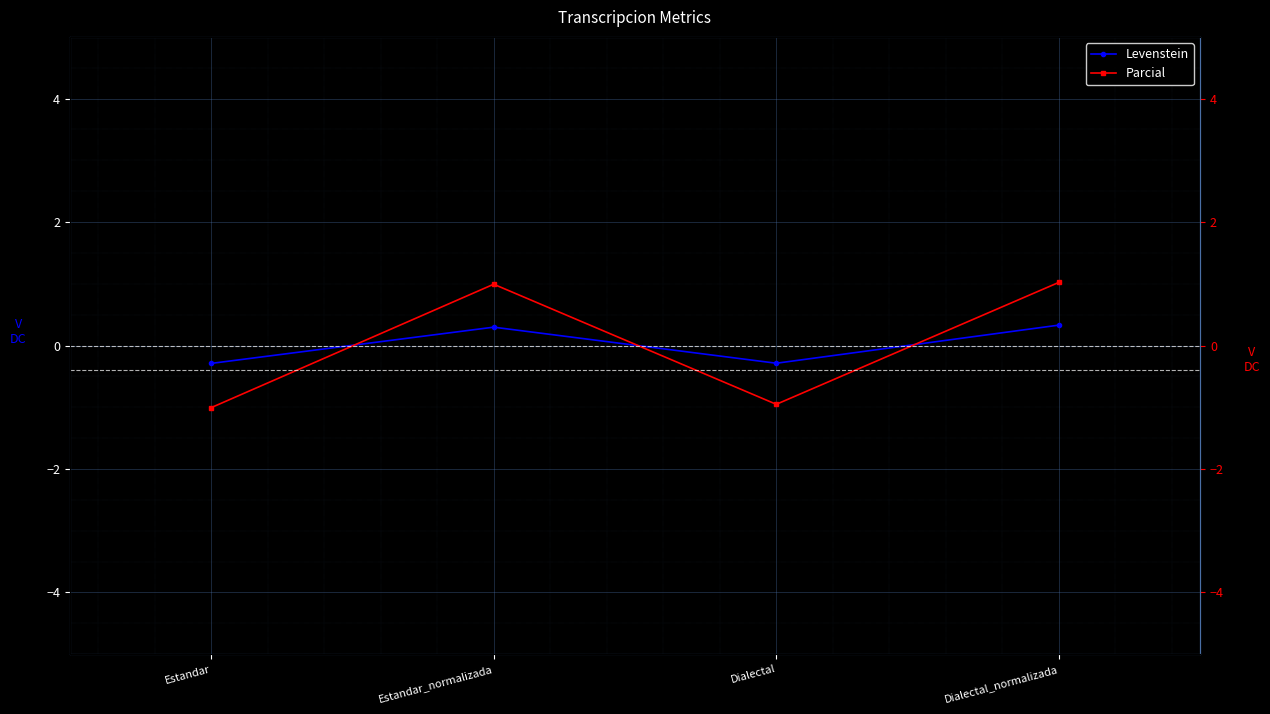

True or false: Parcial has more than 1 points higher than both neighbors.

False